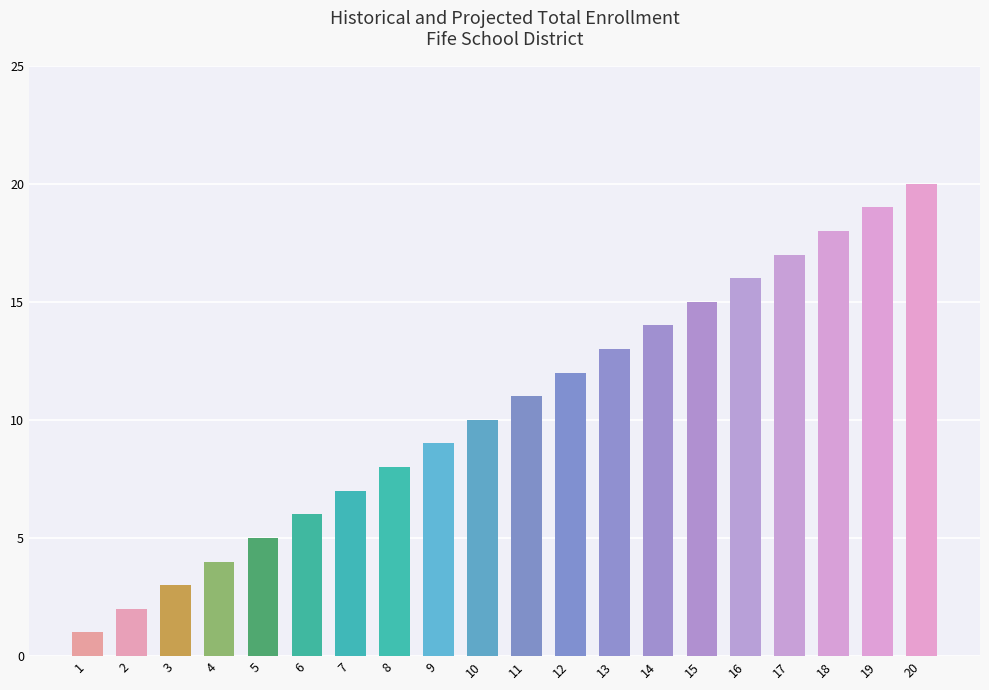

Reading right to left, transcribe all the data shown in this chart.

20	19	18	17	16	15	14	13	12	11	10	9	8	7	6	5	4	3	2	1